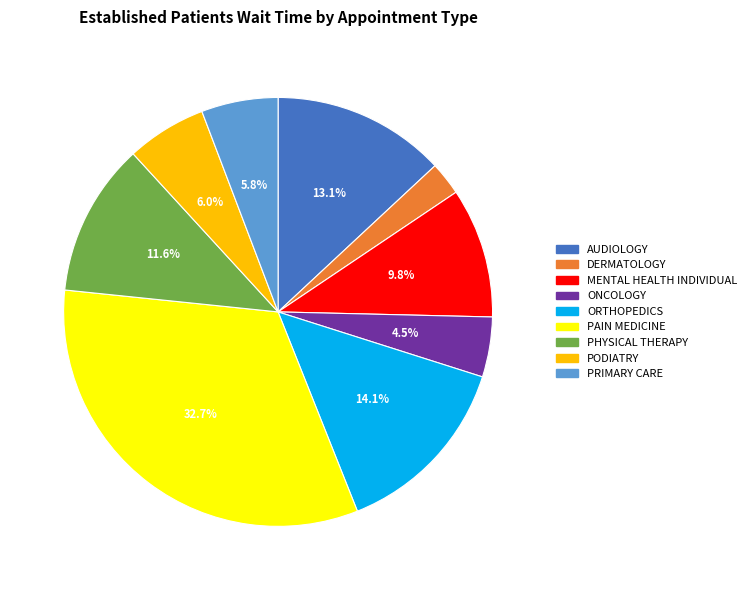

To the nearest percent, what is the difference between the largest and smallest slice percentages?

30%